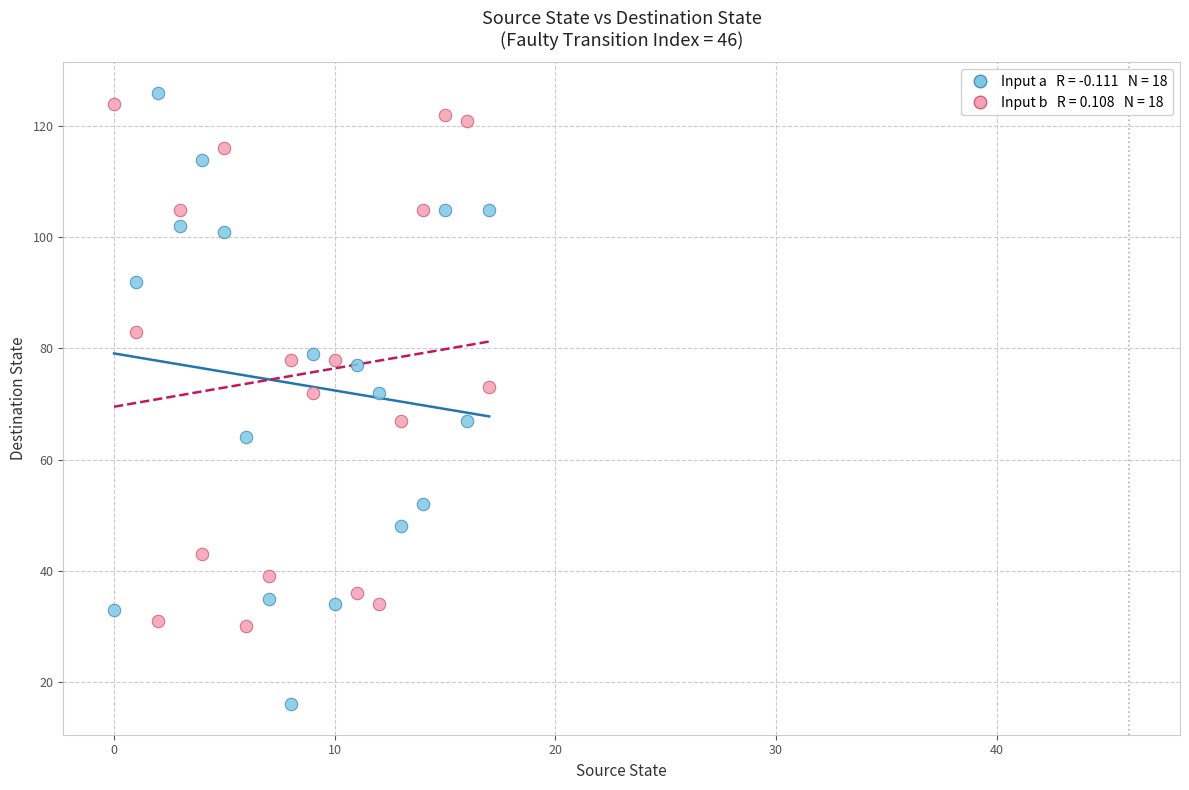

How many data points are displayed?

36